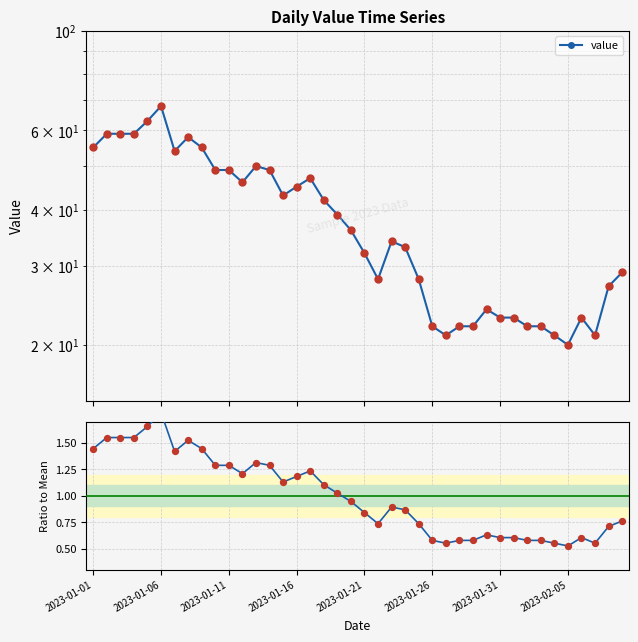

Which series reaches the minimum Y coordinate?

Ratio